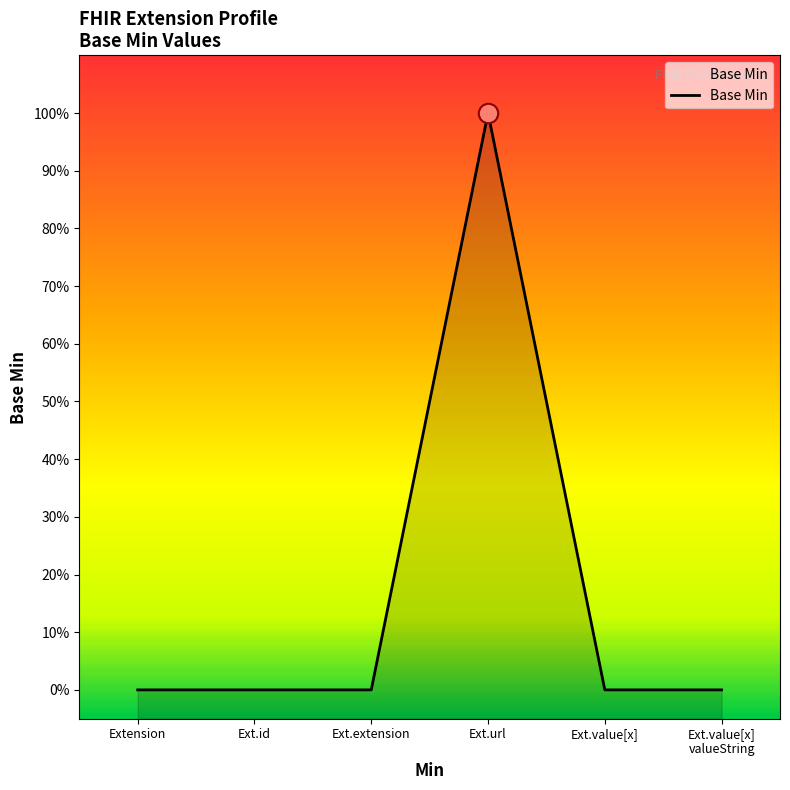

Reading left to right, transcribe all the data shown in this chart.

0	0	0	1	0	0